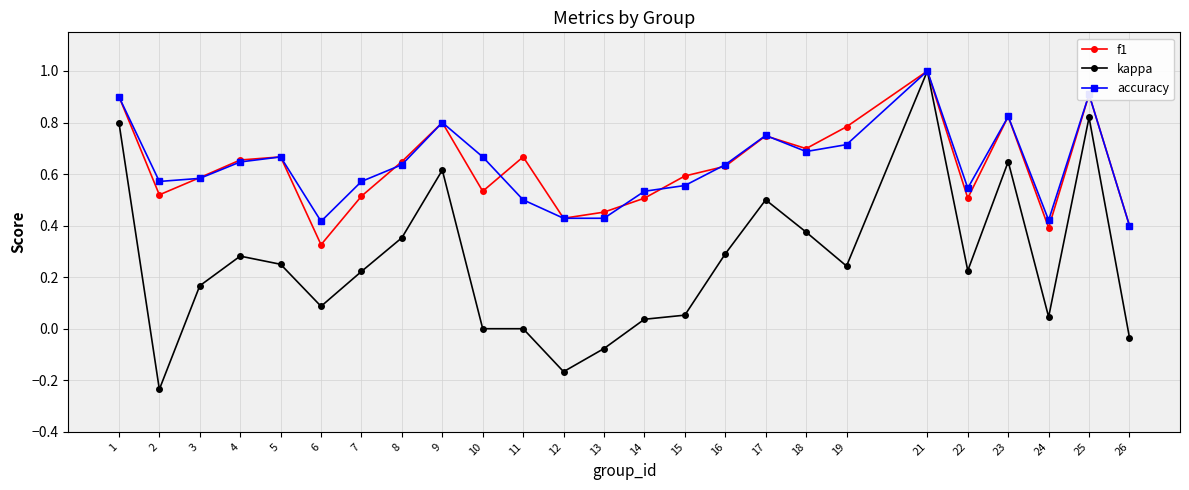

The value of accuracy at 10 is 0.2. True or false?

False